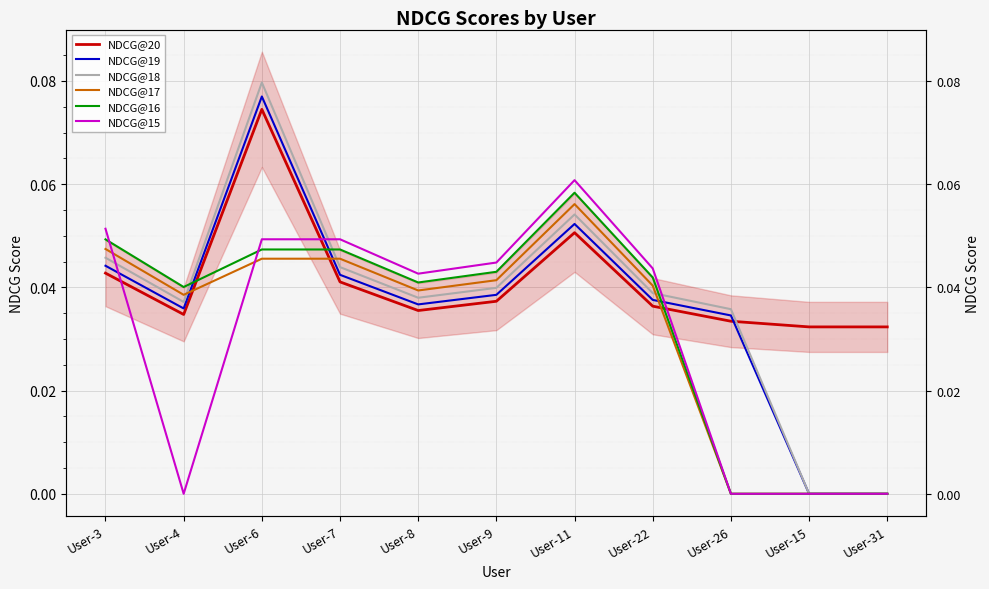

What is the label of the 8th point from the right?

User-7